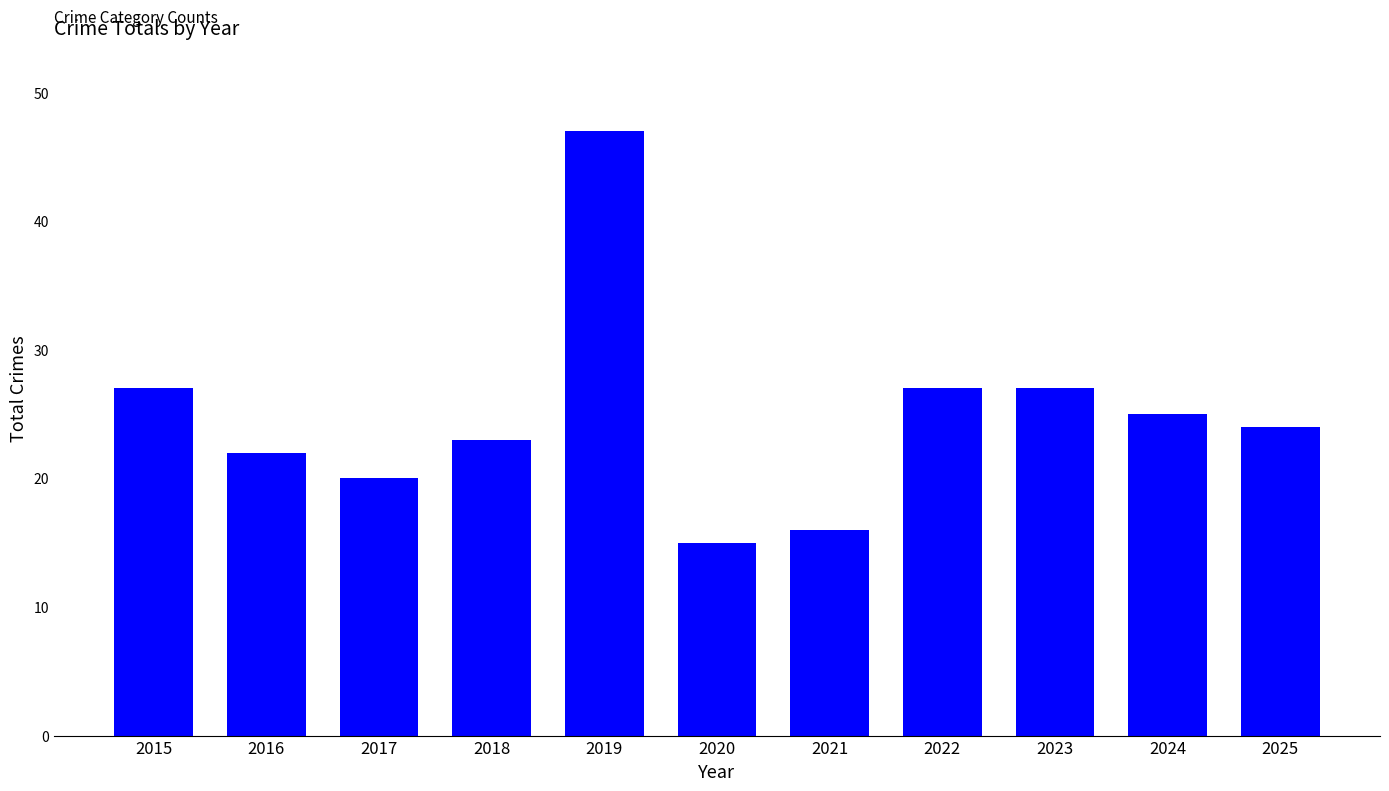

What is the sum of the values at 2025 and 2023?

51